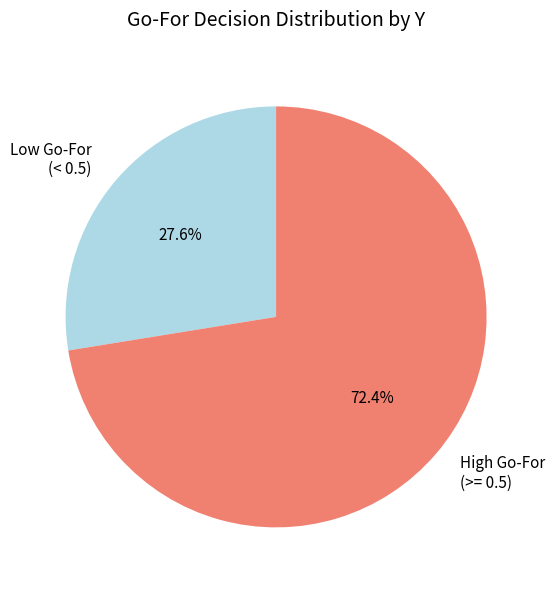

Combined, what portion of the pie is Low Go-For (< 0.5) and High Go-For (>= 0.5)?

100.0%